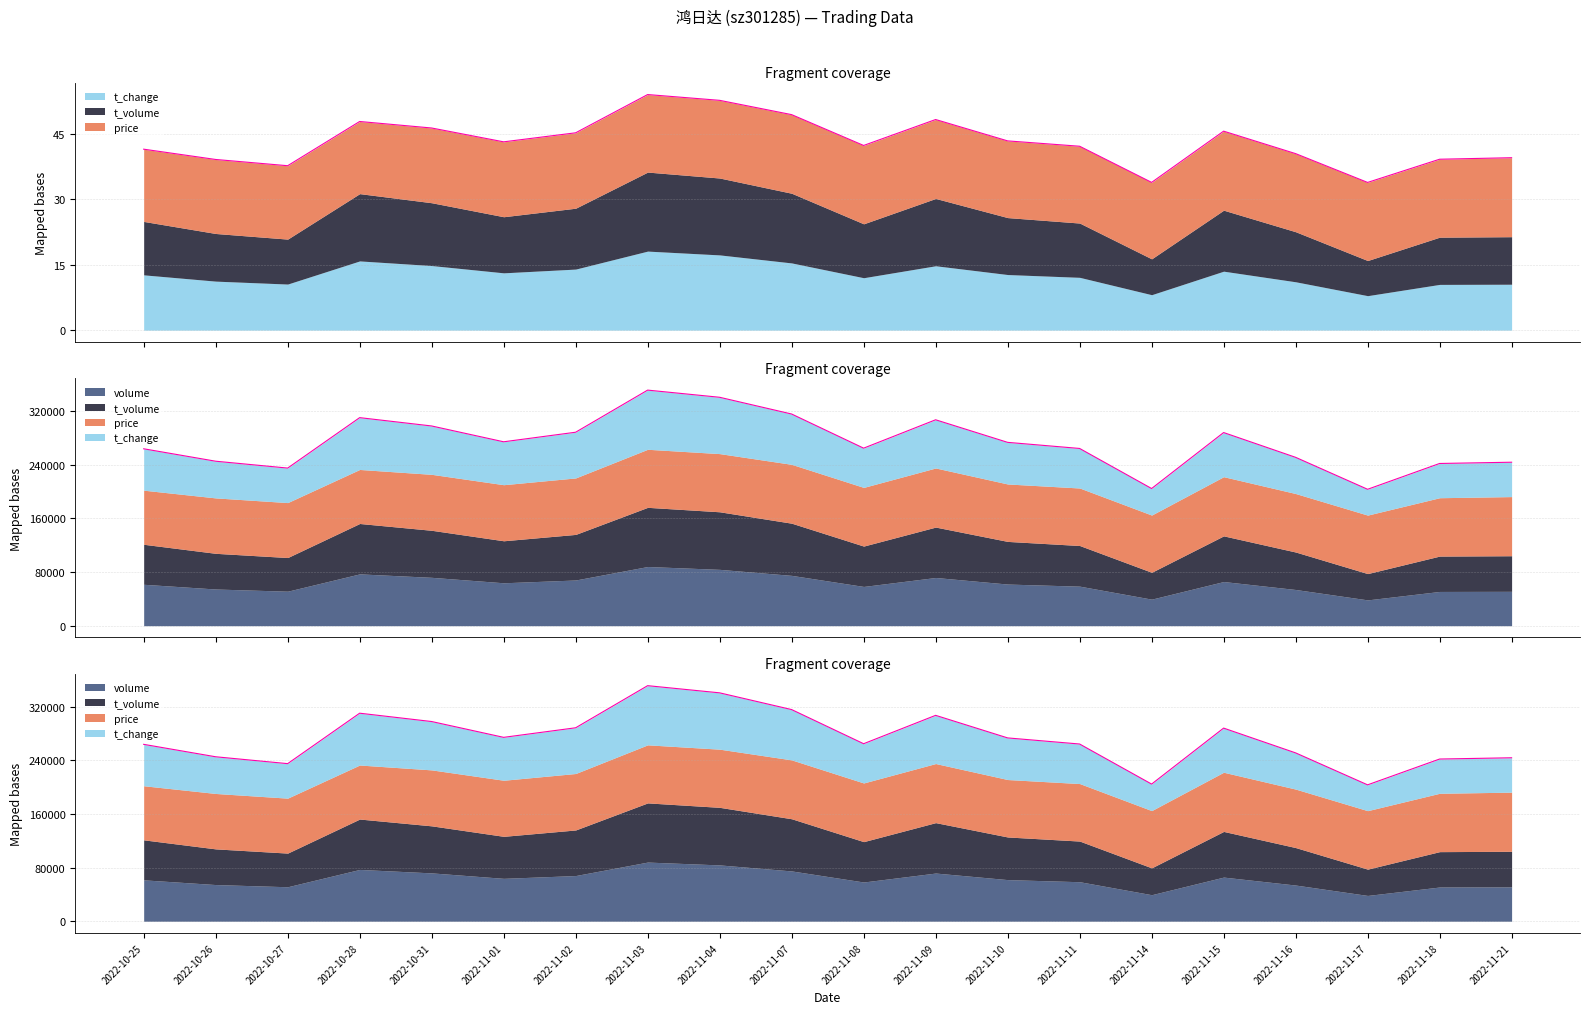

What is the approximate value at 2022-11-14?

204694.4